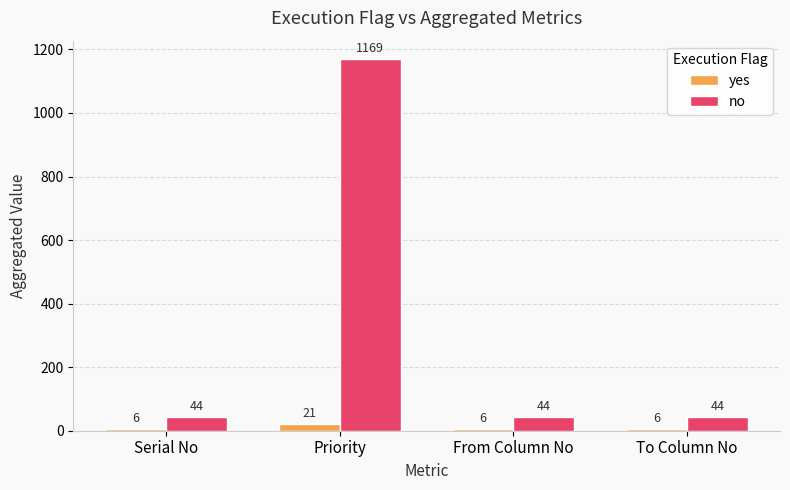

Reading left to right, extract all data points from this chart.

yes: 6	21	6	6
no: 44	1169	44	44